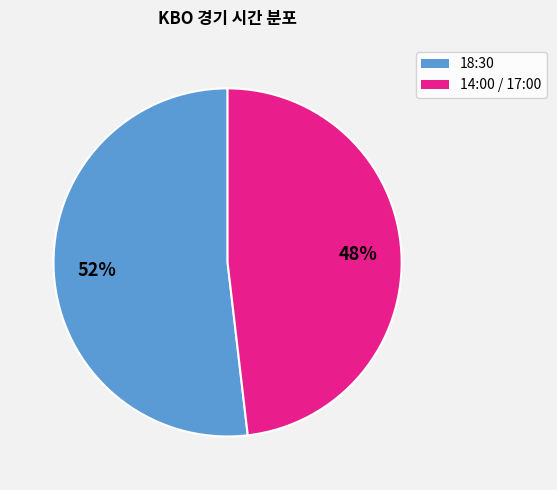

To the nearest percent, what is the difference between the 18:30 and 14:00 / 17:00 slice percentages?

4%